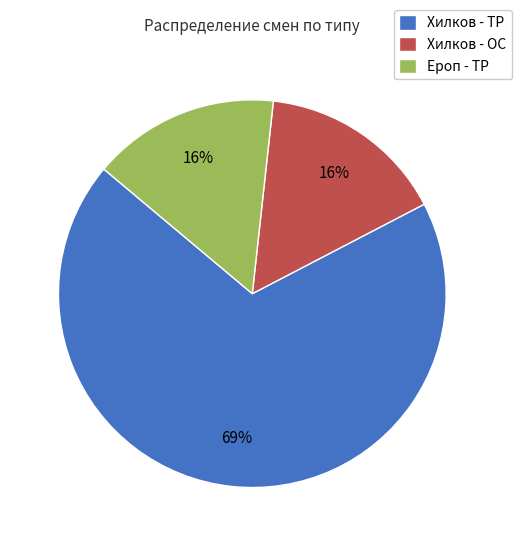

Do Хилков - ОС and Ероп - ТР together represent more than half of the pie?

No